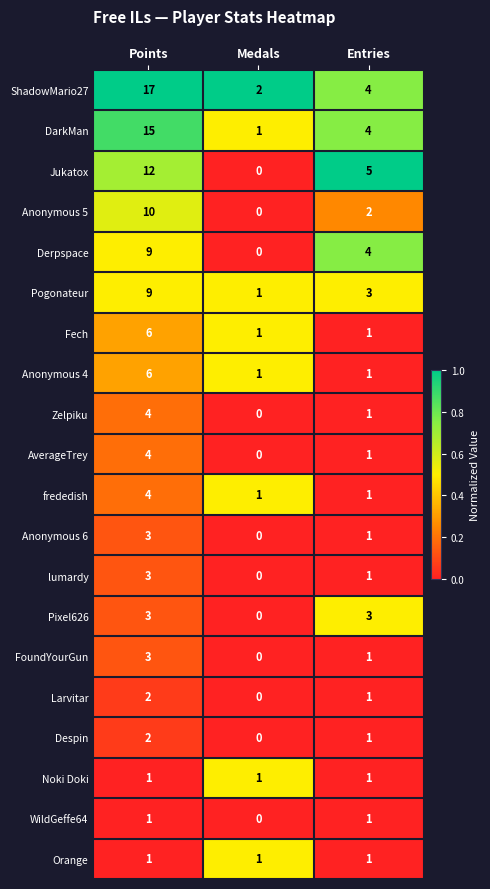

How many data points in Larvitar are less than 1?

1